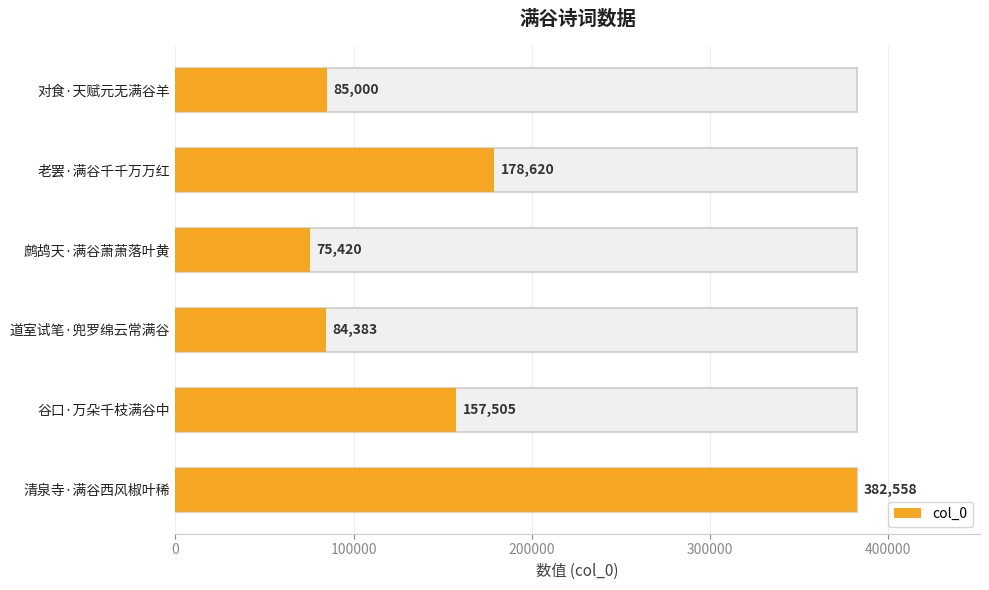

What is the greatest value displayed?

382558